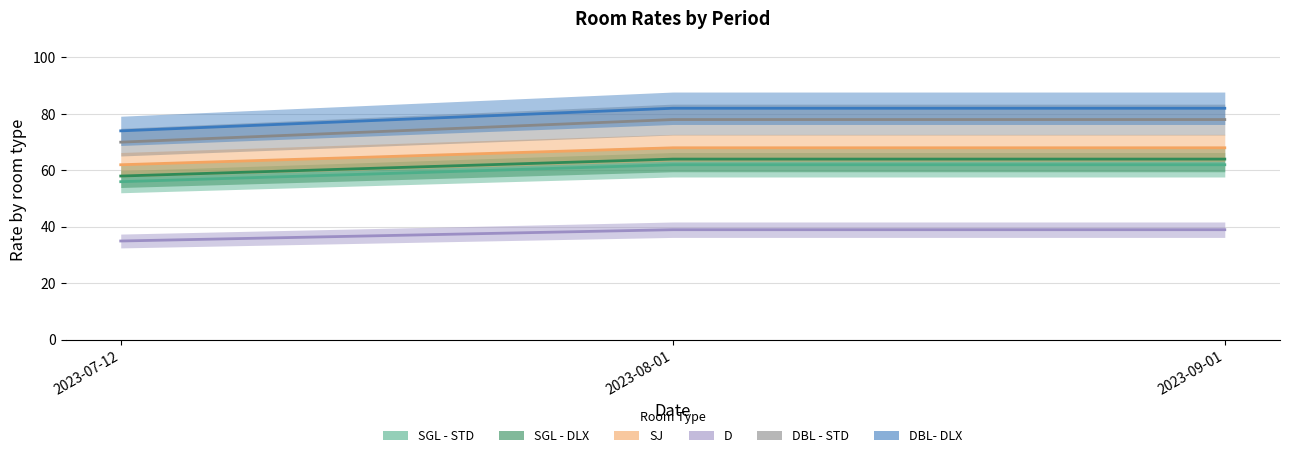

What is the difference between the maximum and minimum values in the SGL - DLX series?

6